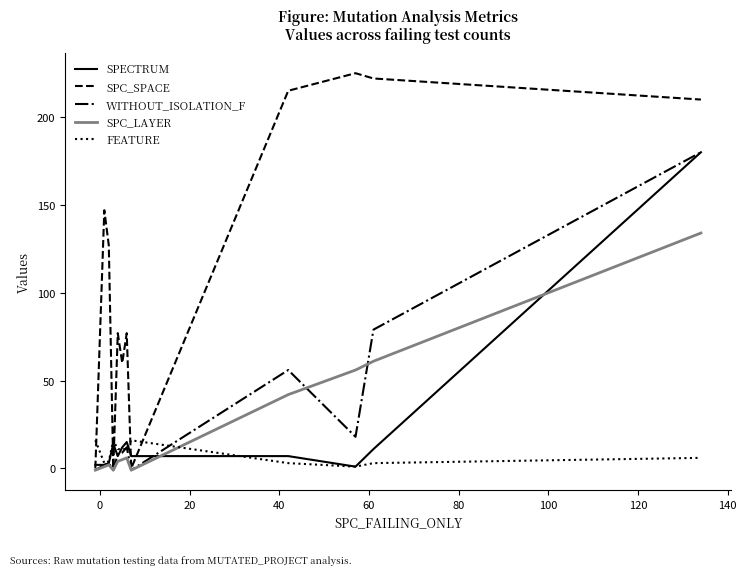

Does the chart have visible grid lines?

No